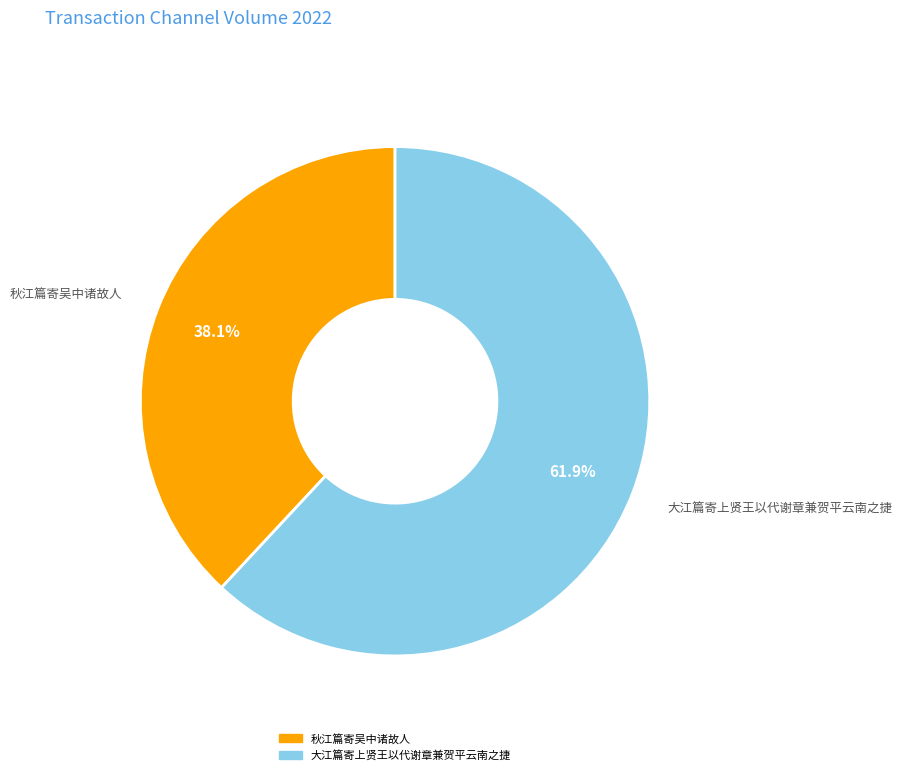

To the nearest percent, what portion does 秋江篇寄吴中诸故人 represent?

38%